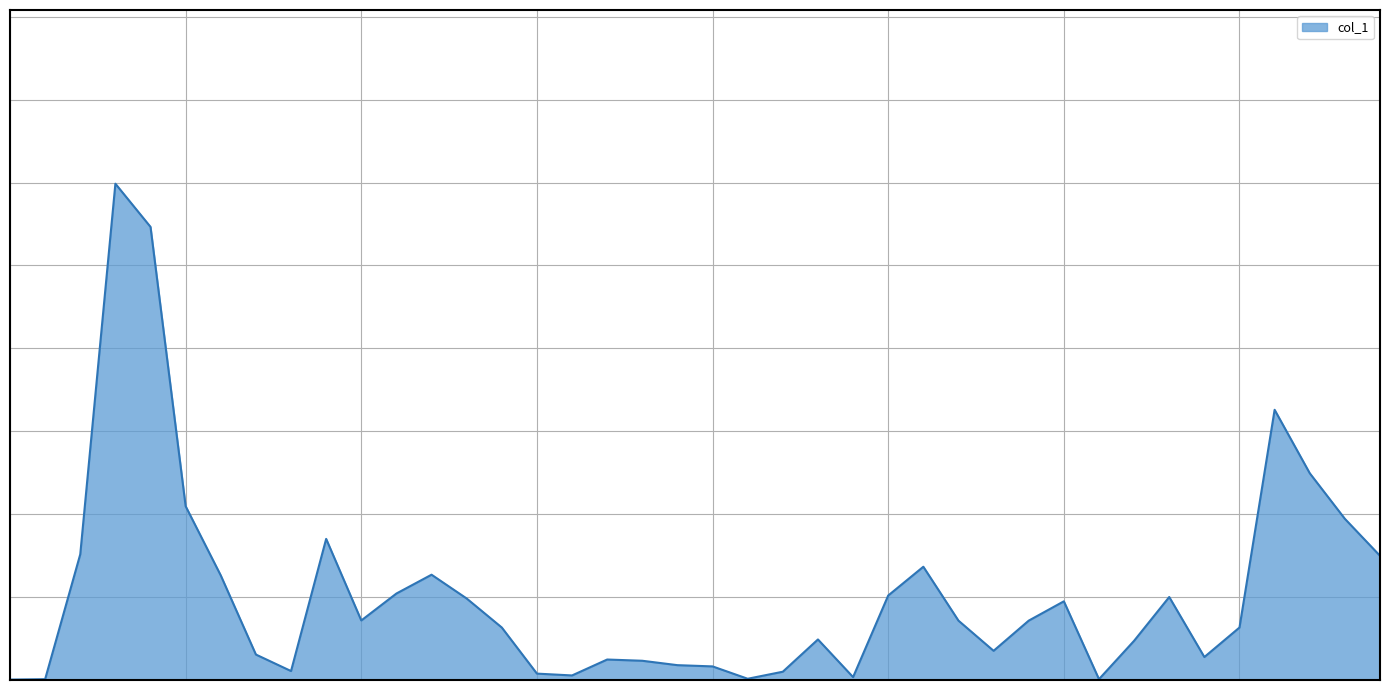

Does the chart have visible grid lines?

Yes